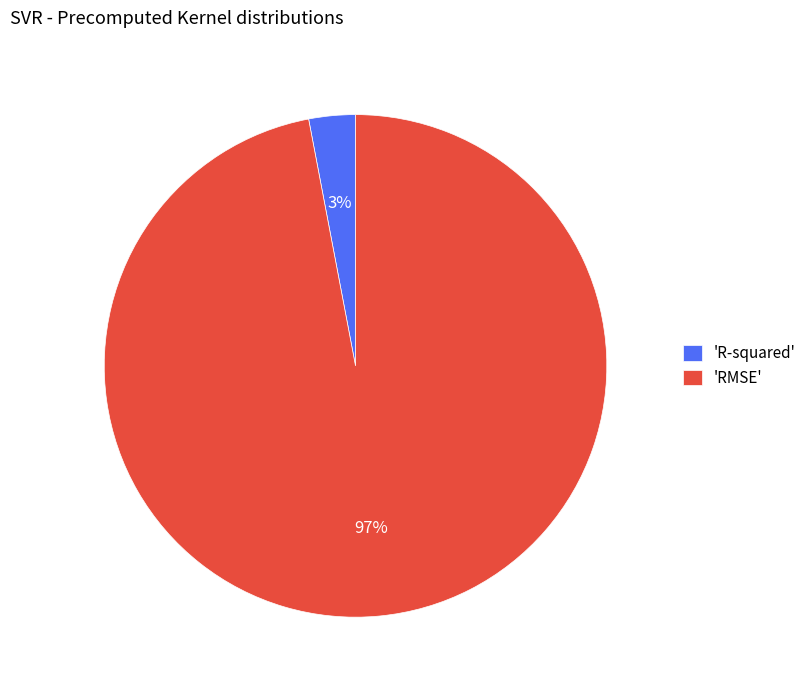

To the nearest percent, what portion does 'RMSE' represent?

97%